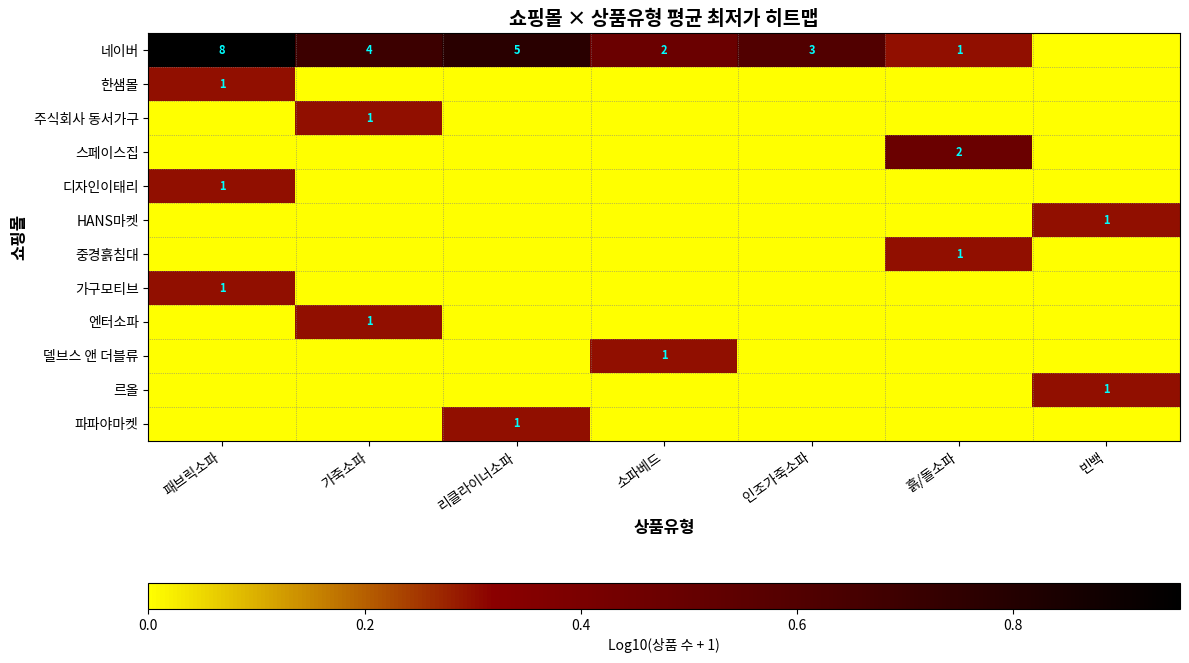

Is it true that 르올 equals 2 at 빈백?

False